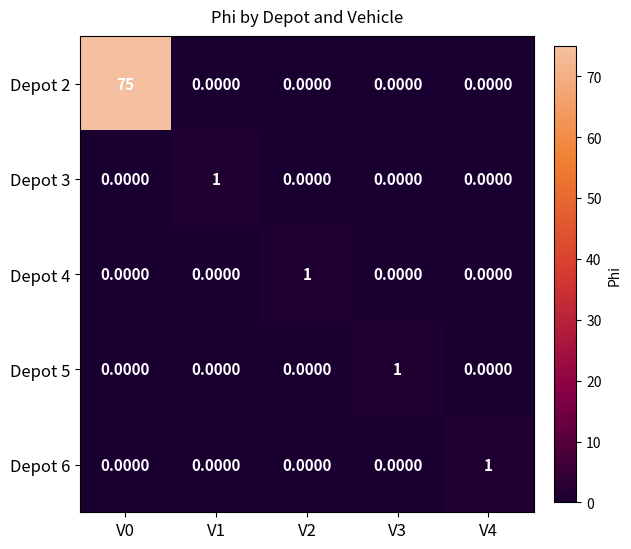

At which category is the sum across all series the highest?

V0